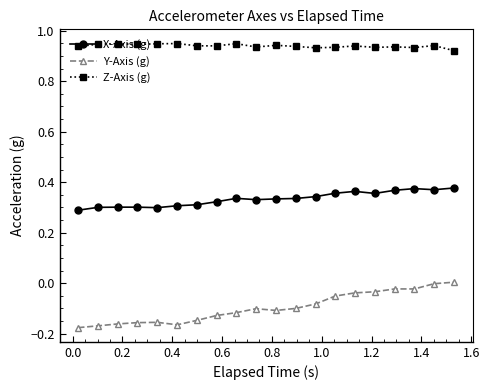

True or false: Z-Axis (g) and X-Axis (g) cross at least once.

False